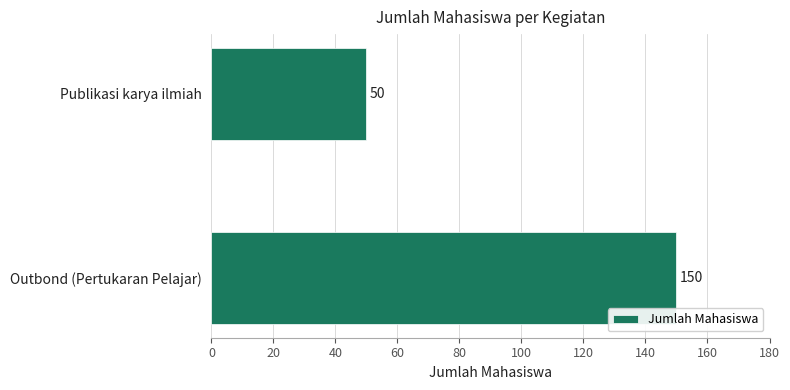

Does the chart contain any negative values?

No